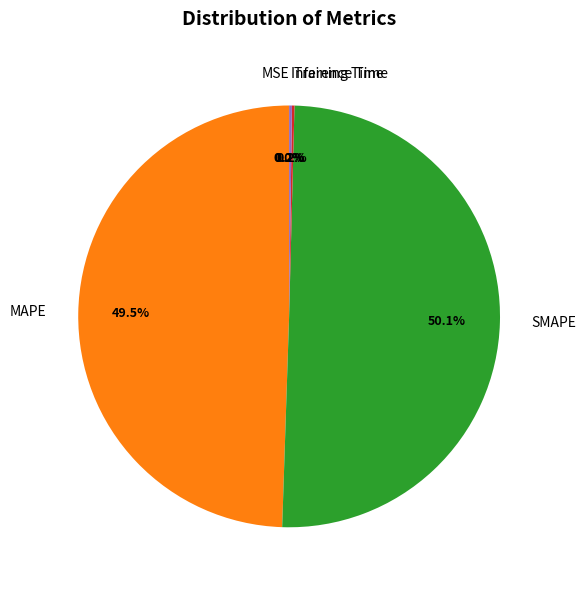

Which slice is the largest?

SMAPE